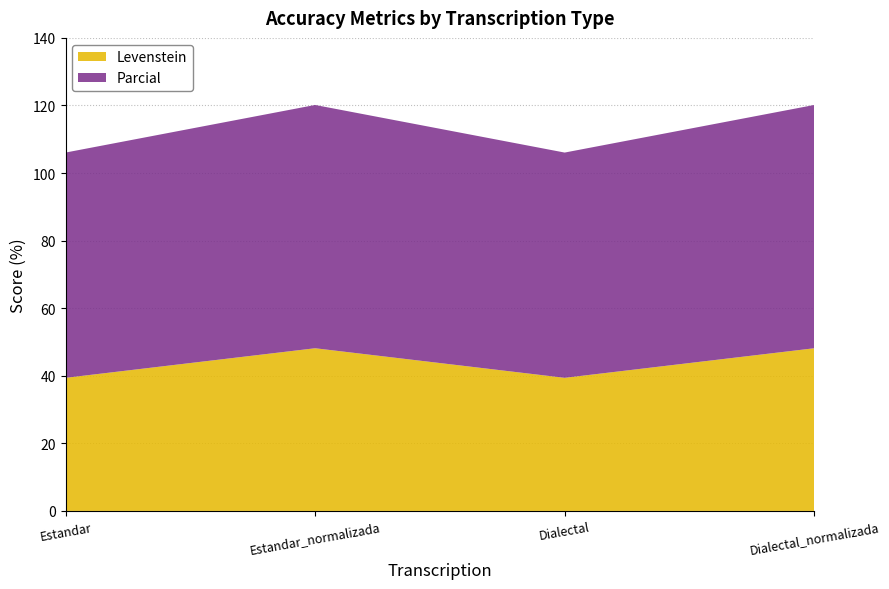

Reading right to left, transcribe all the data shown in this chart.

Levenstein: Dialectal_normalizada=48.1	Dialectal=39.4	Estandar_normalizada=48.1	Estandar=39.4
Parcial: Dialectal_normalizada=72.0	Dialectal=66.7	Estandar_normalizada=72.0	Estandar=66.7